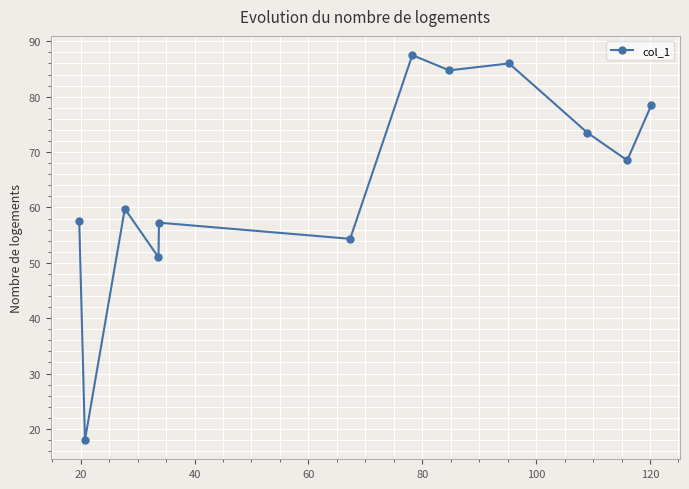

What is the value of the 11th point from the left?

68.5